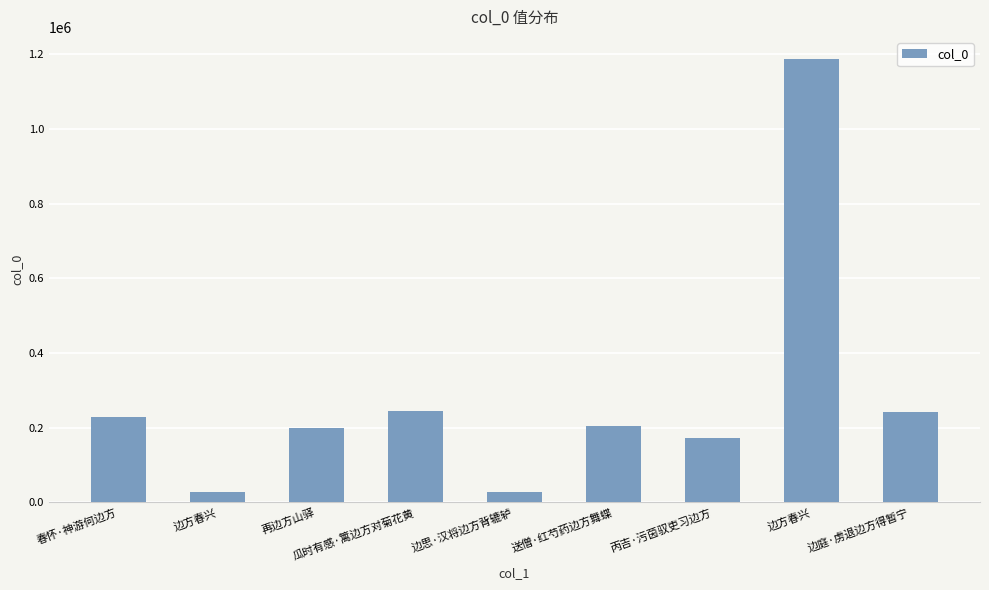

How many bars are there in total?

9